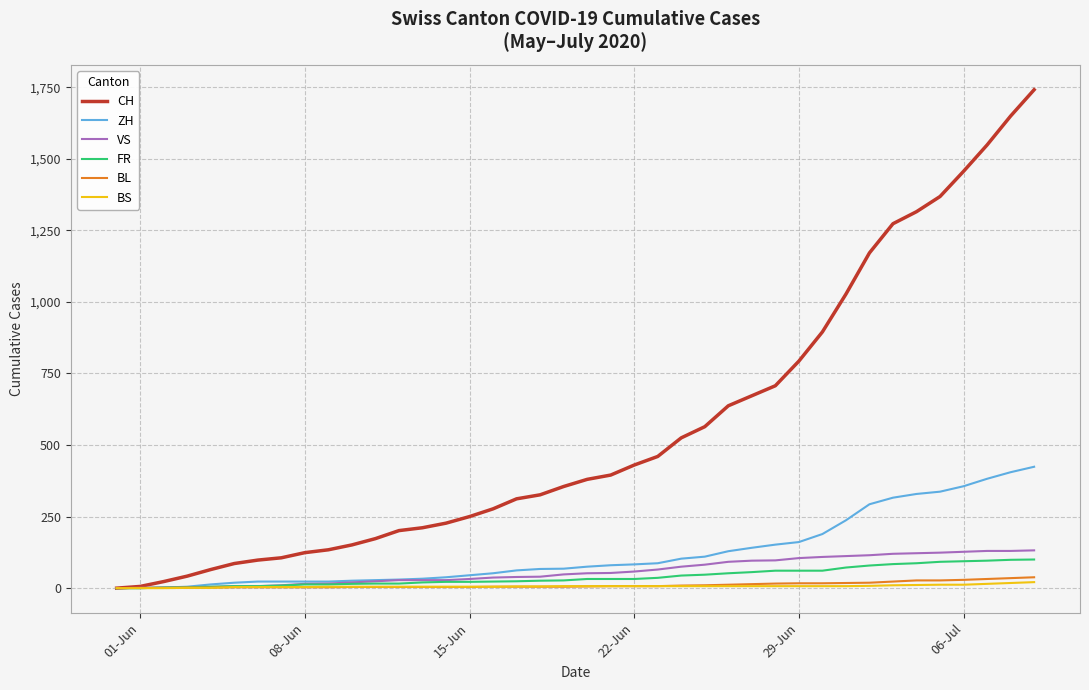

What are all the series names shown in the legend?

CH, ZH, VS, FR, BL, BS